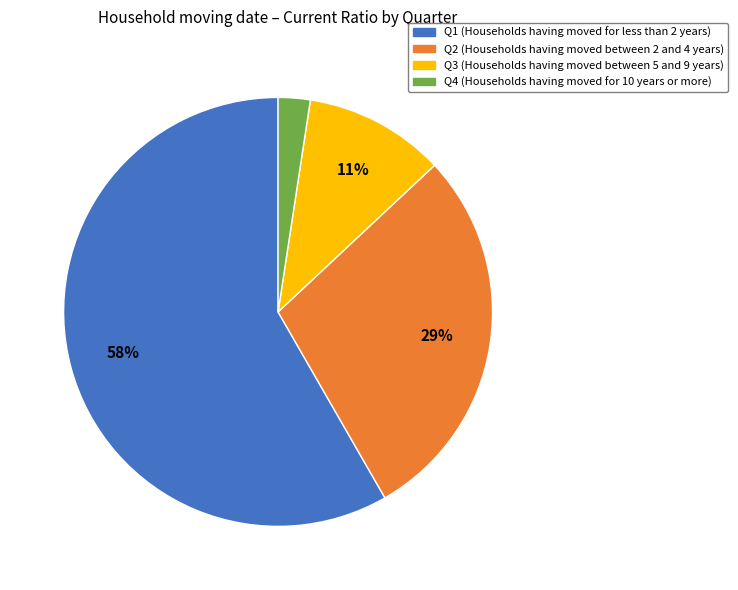

To the nearest percent, what is the average slice percentage?

25%